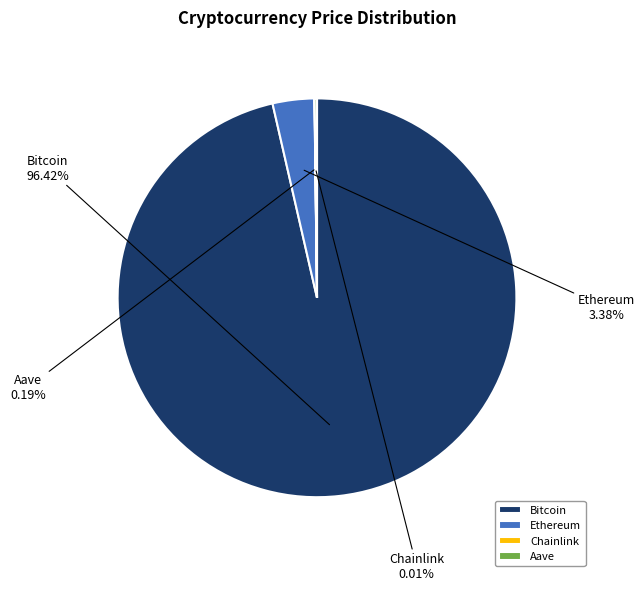

What is the largest slice in the pie chart?

Bitcoin